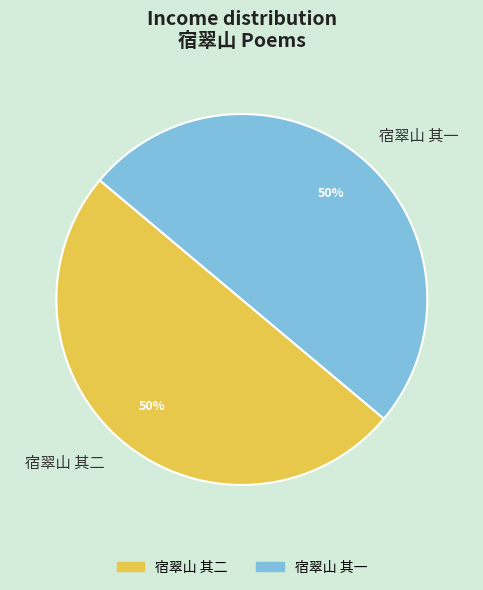

The 宿翠山 其二 slice represents 50% of the pie. True or false?

True